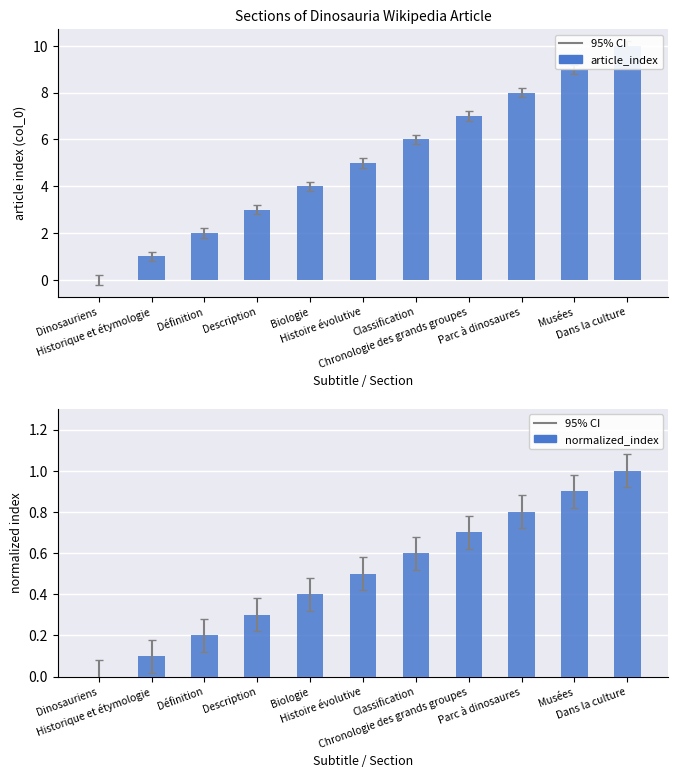

List the series in order of their overall mean, lowest first.

normalized_index, article_index